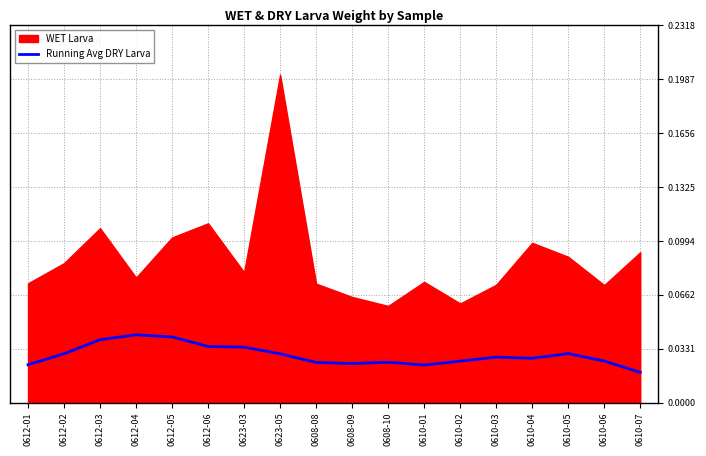

Where is the first local minimum?

0608-09